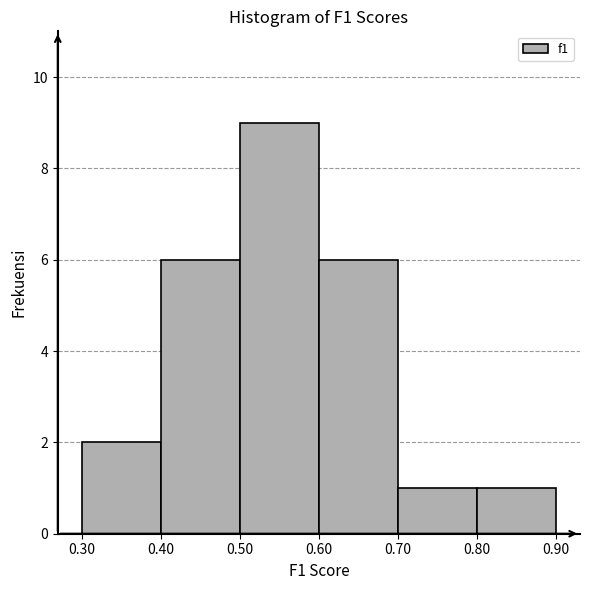

Reading left to right, transcribe this chart: for each bar, give the range it covers on the x-axis and its height. The values are not printed on the chart, so give them approximately, as read against the axis.

0.30 to 0.40: 2
0.40 to 0.50: 6
0.50 to 0.60: 9
0.60 to 0.70: 6
0.70 to 0.80: 1
0.80 to 0.90: 1